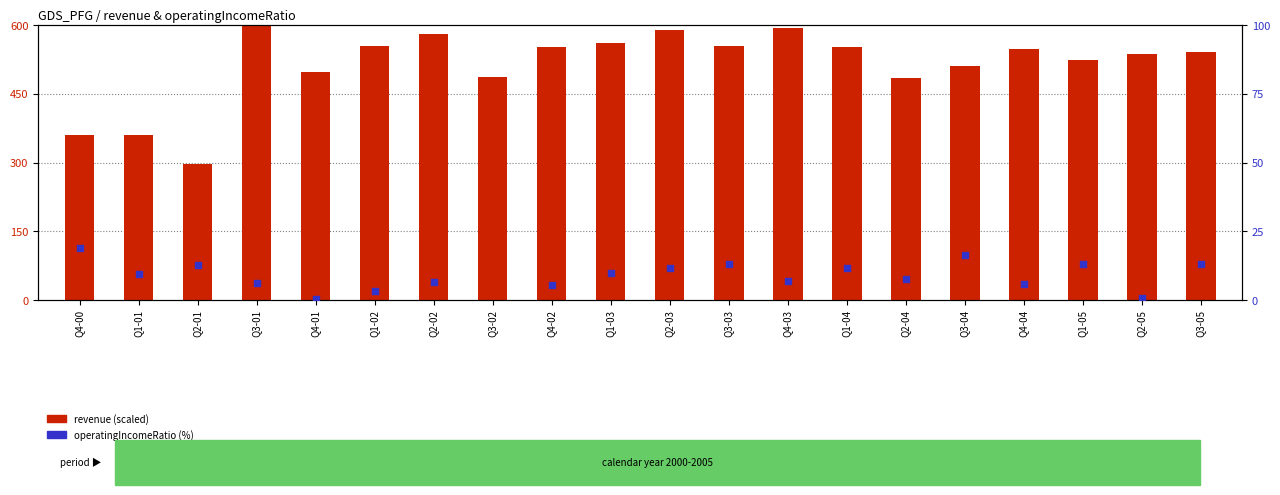

Which series contains the highest Y value?

revenue